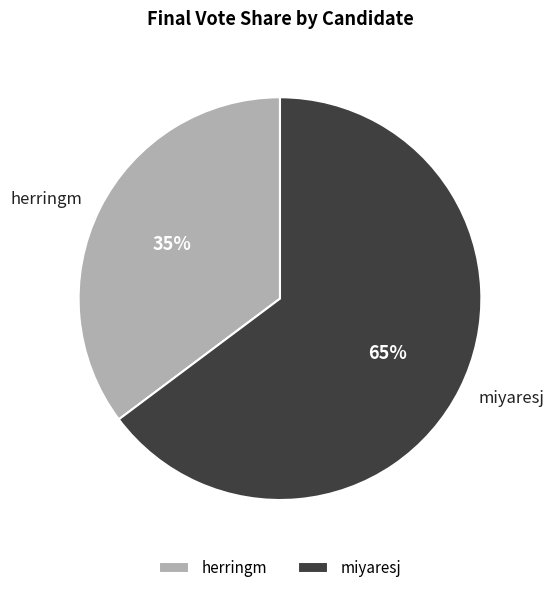

True or false: miyaresj accounts for 65% of the total.

True